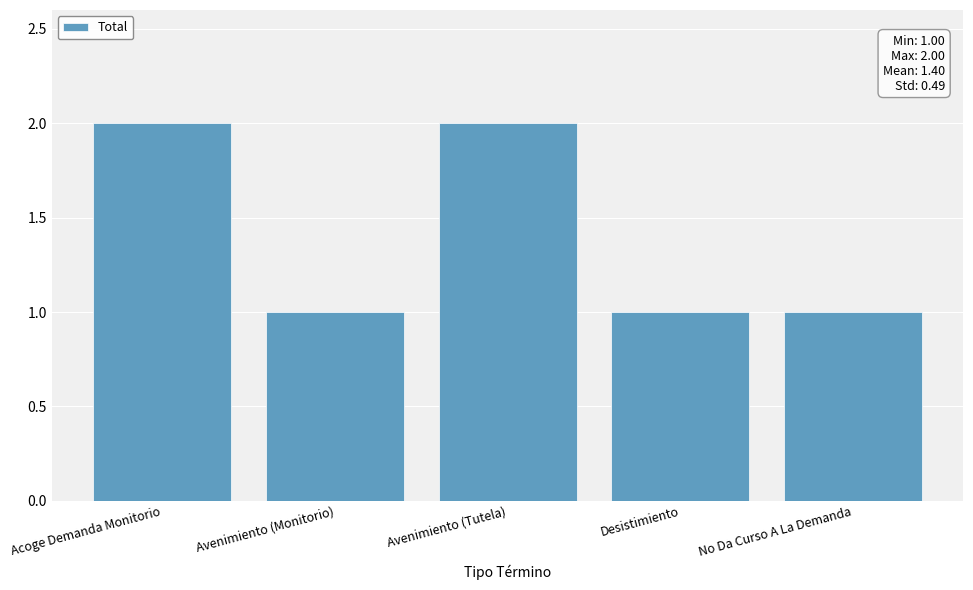

What is the label of the 2nd bar from the left?

Avenimiento (Monitorio)